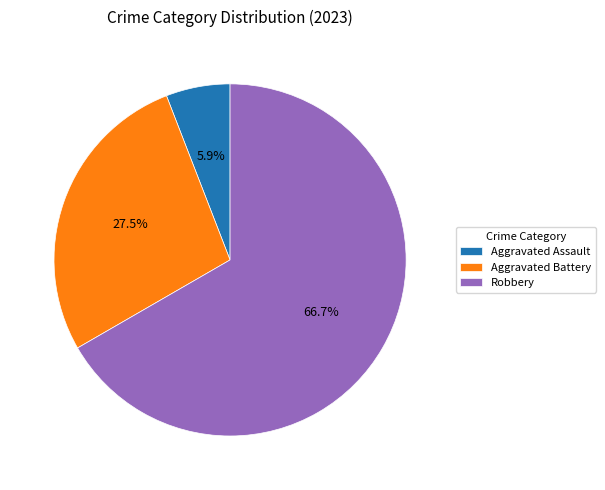

To the nearest percent, what is the difference between the largest and smallest slice percentages?

61%